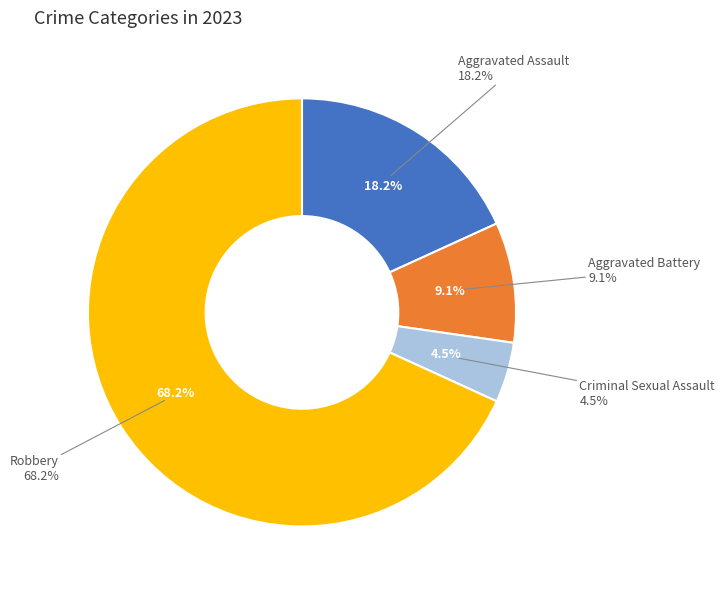

How many segments does this pie chart have?

4